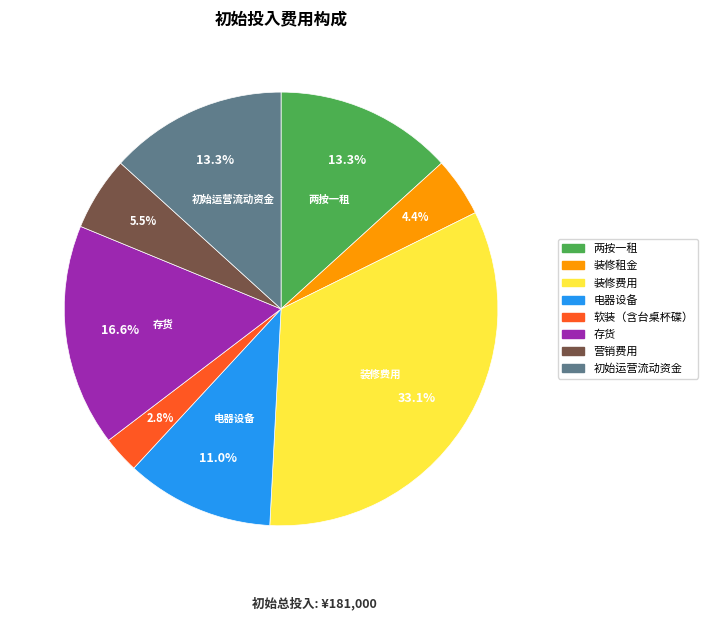

How much of the chart is everything except 营销费用?

94.5%